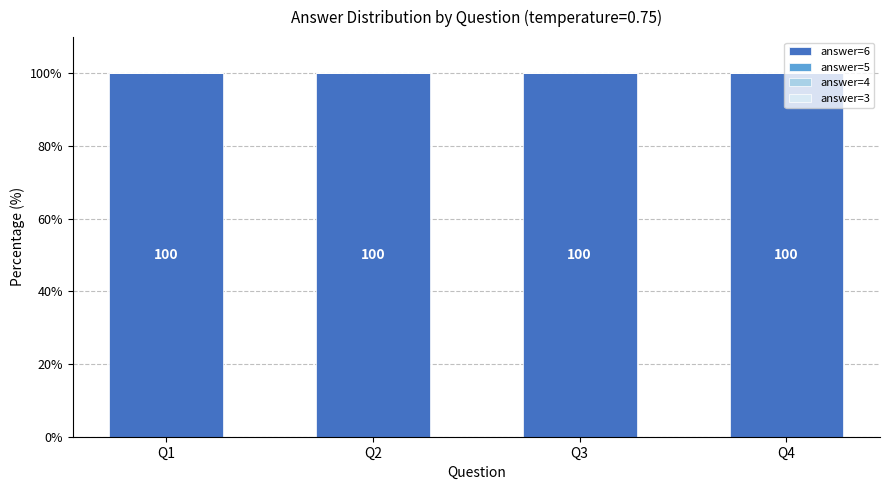

Reading left to right, transcribe all the data shown in this chart.

answer=6: 100	100	100	100
answer=5: 0	0	0	0
answer=4: 0	0	0	0
answer=3: 0	0	0	0